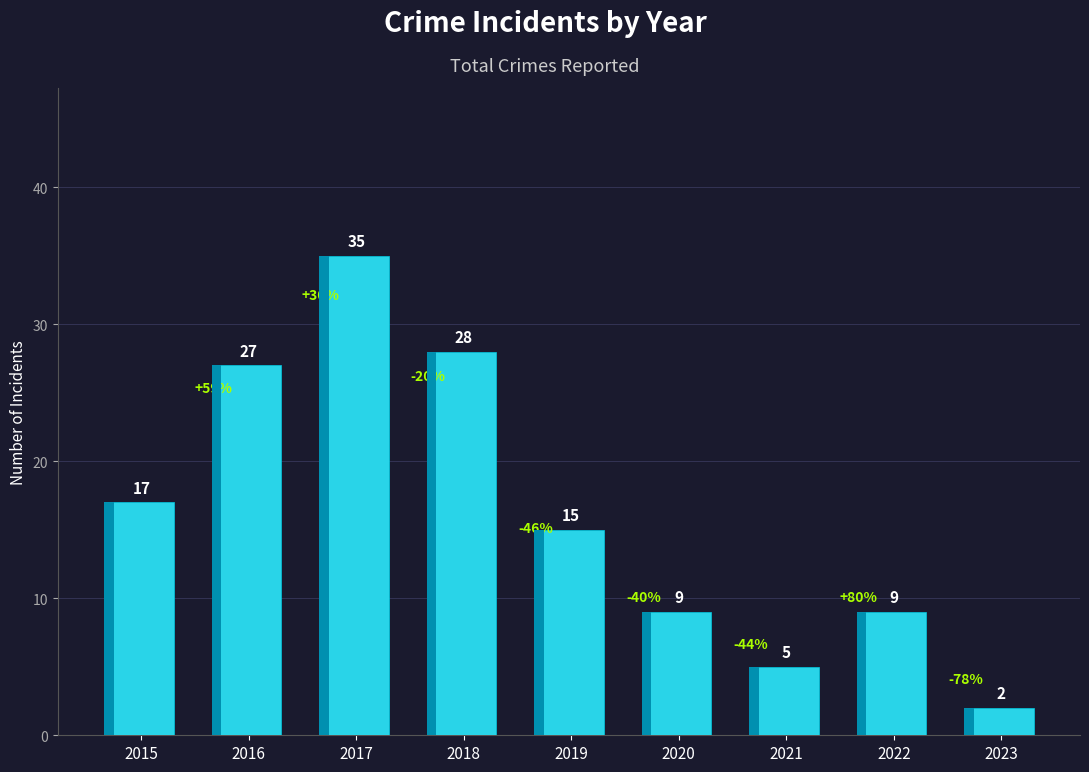

Reading left to right, extract all data points from this chart.

2015=17	2016=27	2017=35	2018=28	2019=15	2020=9	2021=5	2022=9	2023=2